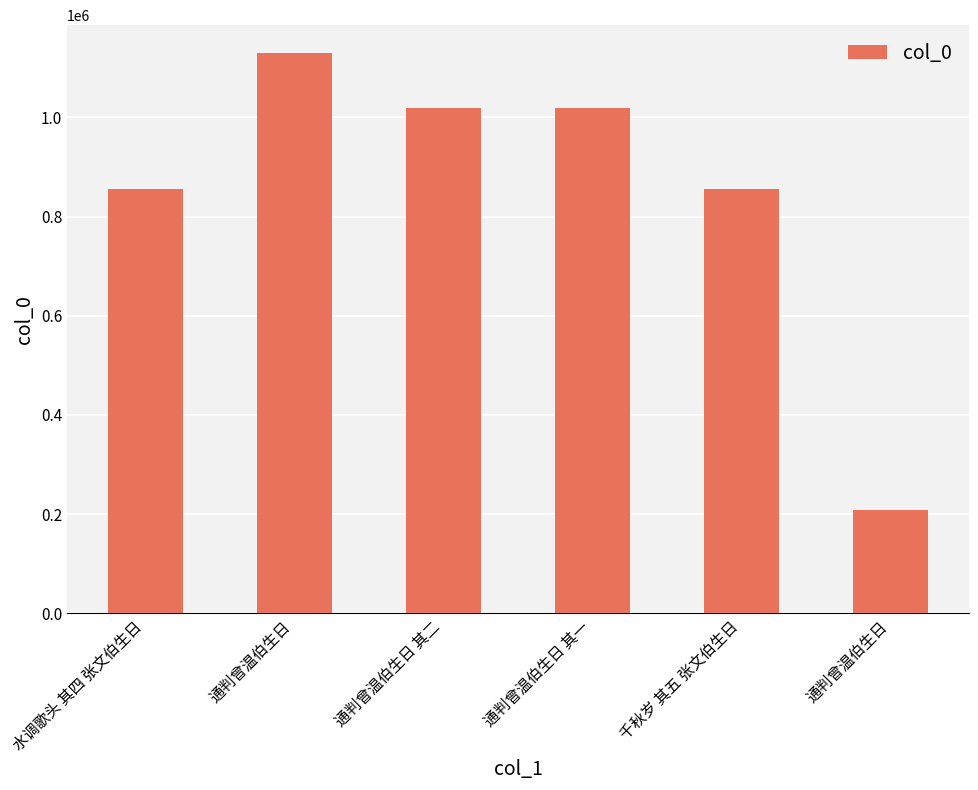

How many data points does each series have?

6